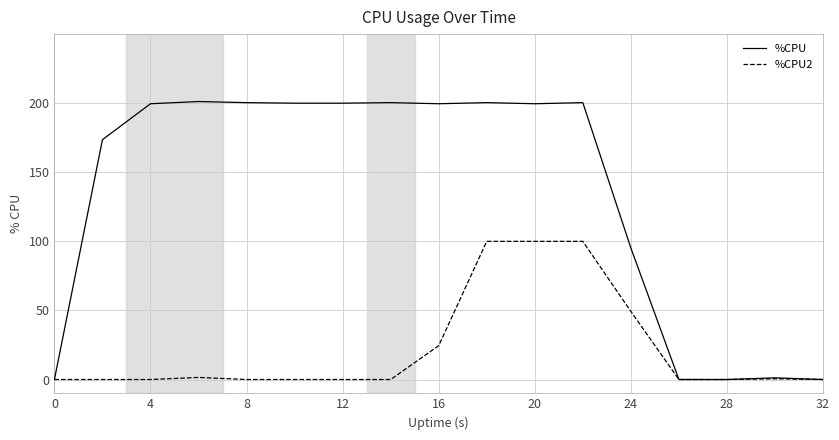

Rank the series by their average value, from highest to lowest.

%CPU, %CPU2